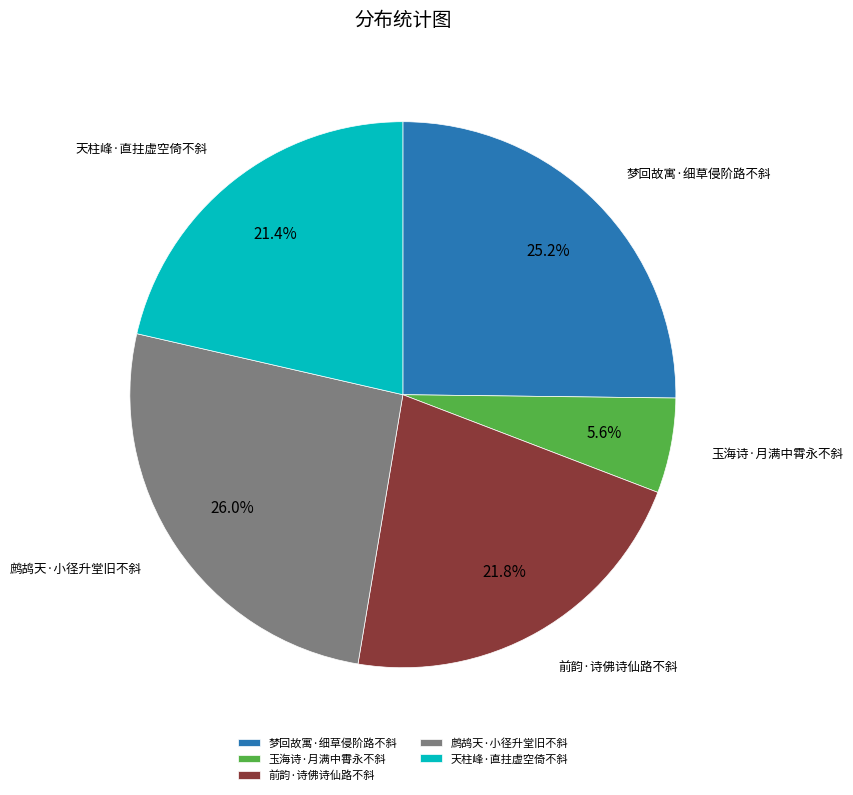

Combined, do 梦回故寓·细草侵阶路不斜 and 鹧鸪天·小径升堂旧不斜 account for over 50%?

Yes